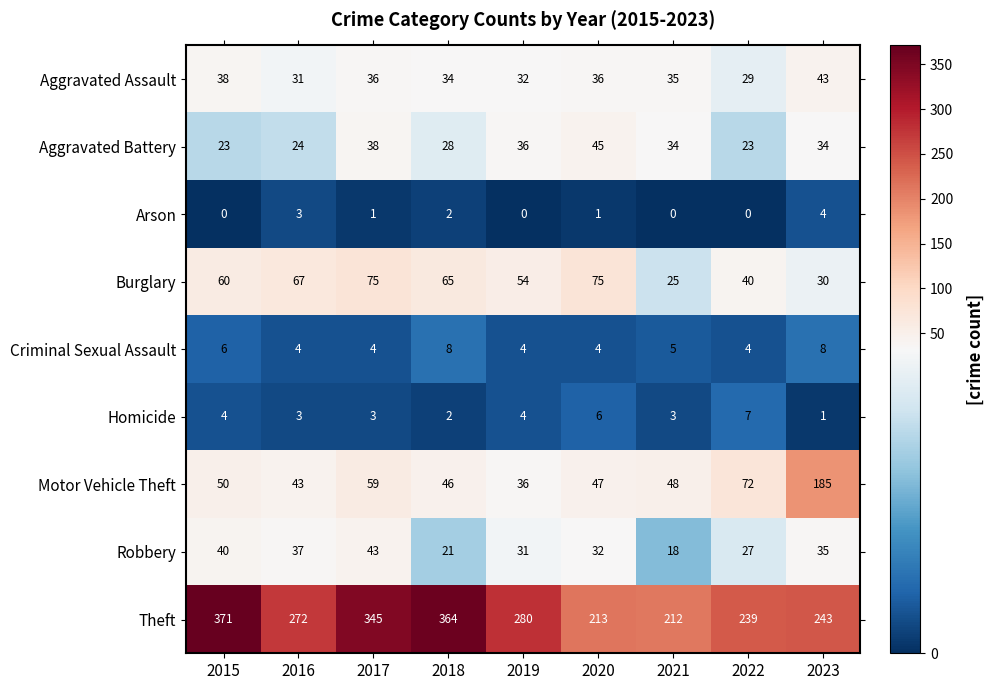

What is the total value across all series at 2018?

570